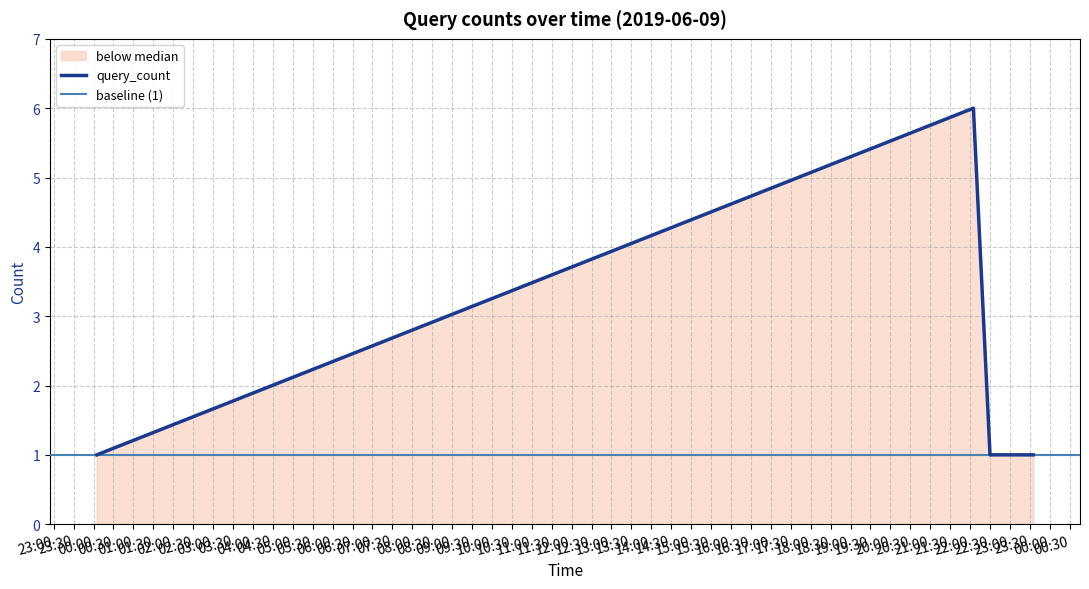

What is the label of the 5th point from the left?

2019-06-09 23:35:00